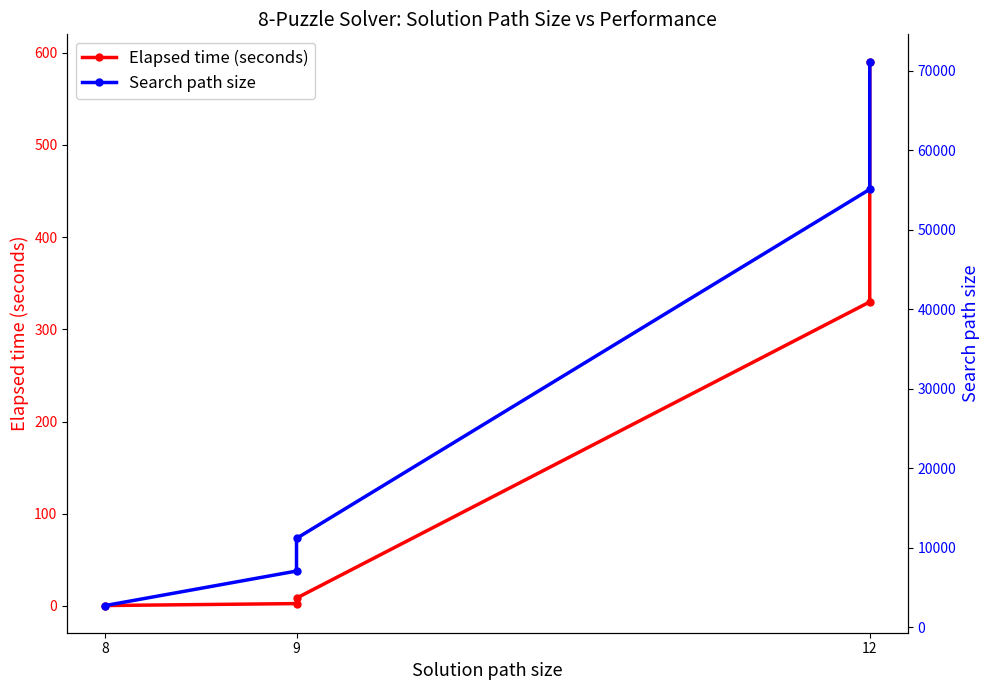

Which series has the largest range (max minus min)?

Search path size